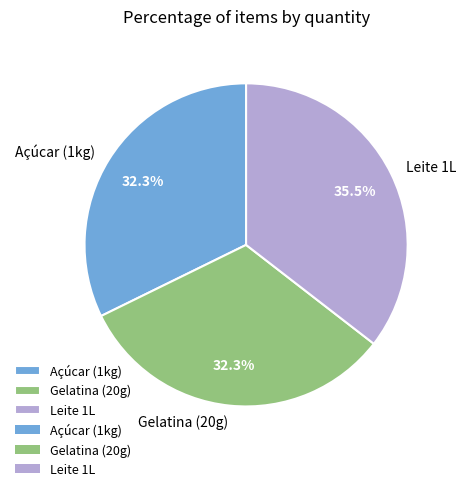

What is the ratio of the value at Leite 1L to the value at Gelatina (20g)?

1.1